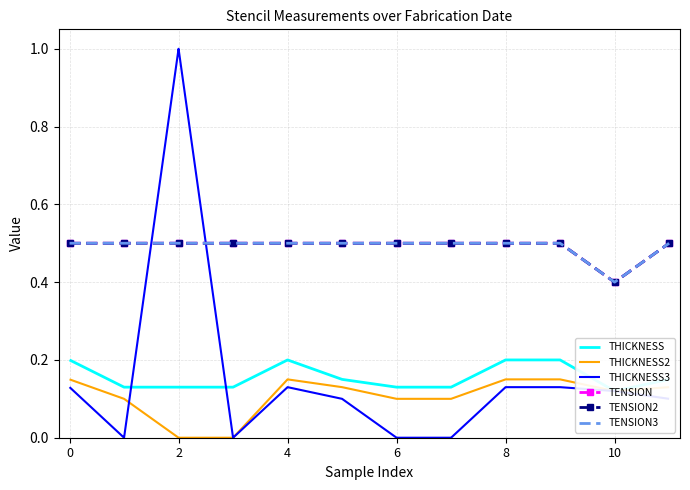

True or false: THICKNESS and TENSION3 intersect in this chart.

False